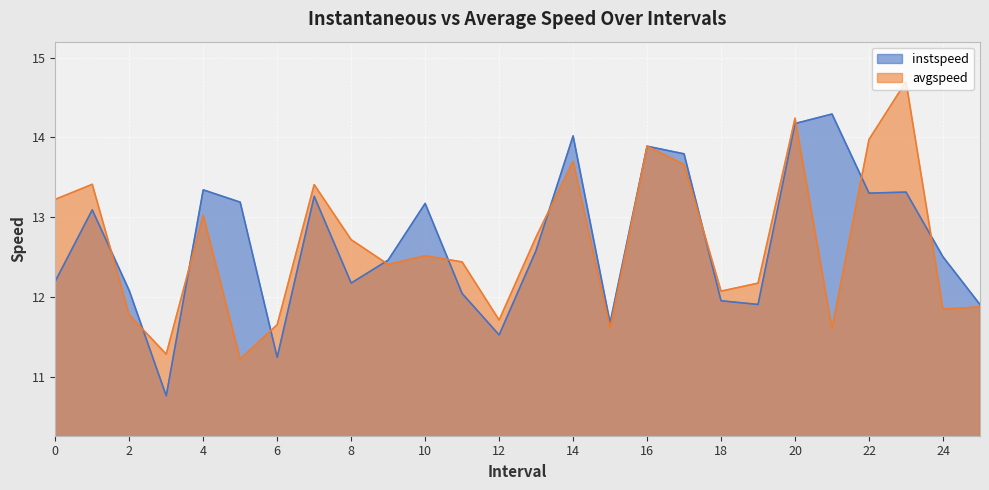

What is the spread (max minus min) of values at 7?

0.1